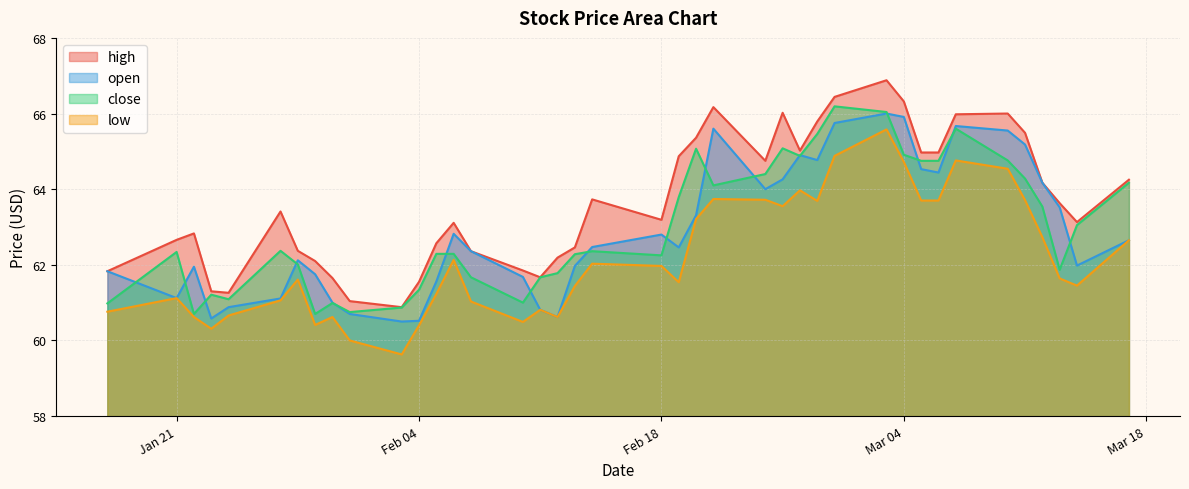

What position from the left is 2025-01-31?

10